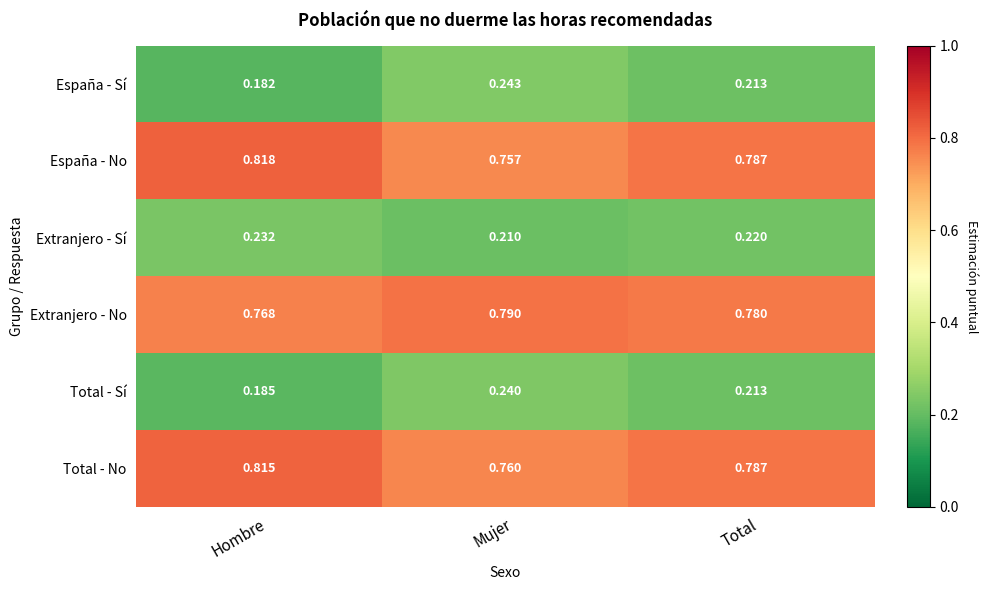

Where is España - Sí nearest to the value 0?

Hombre